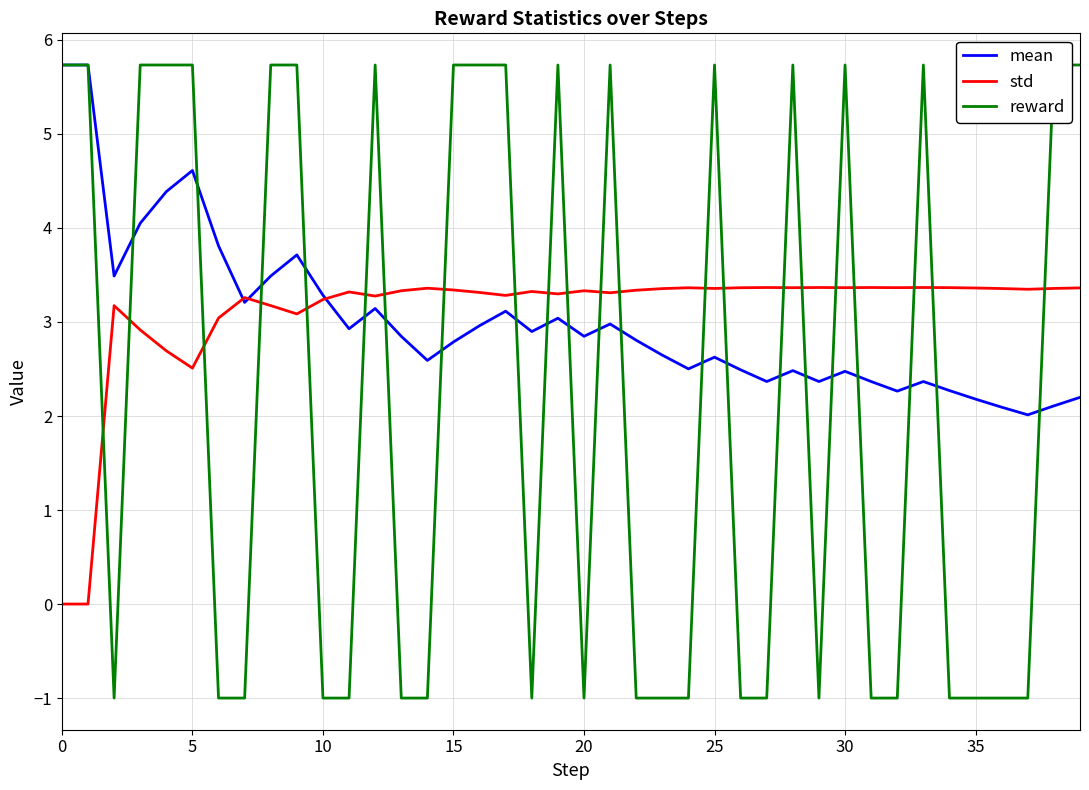

At how many categories does at least one series exceed 1?

40